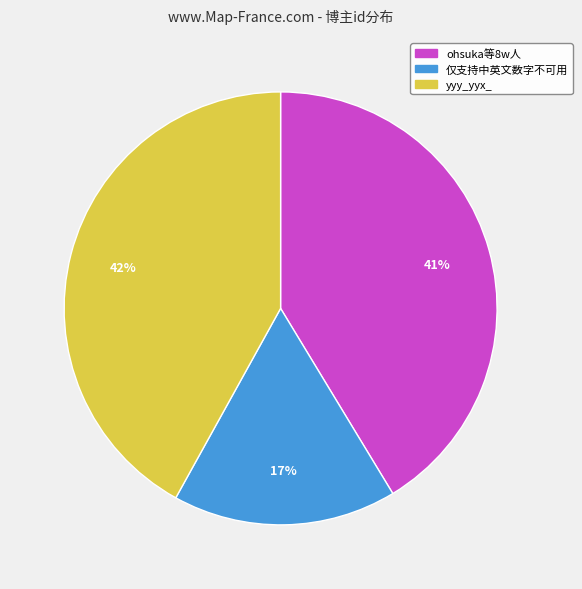

To the nearest percent, what is the combined percentage of 仅支持中英文数字不可用 and ohsuka等8w人?

58%